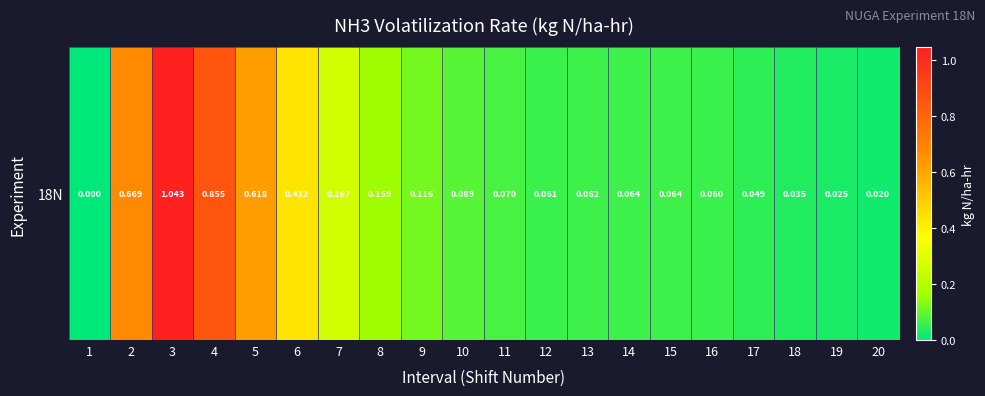

Which has a higher value, 5 or 13?

5